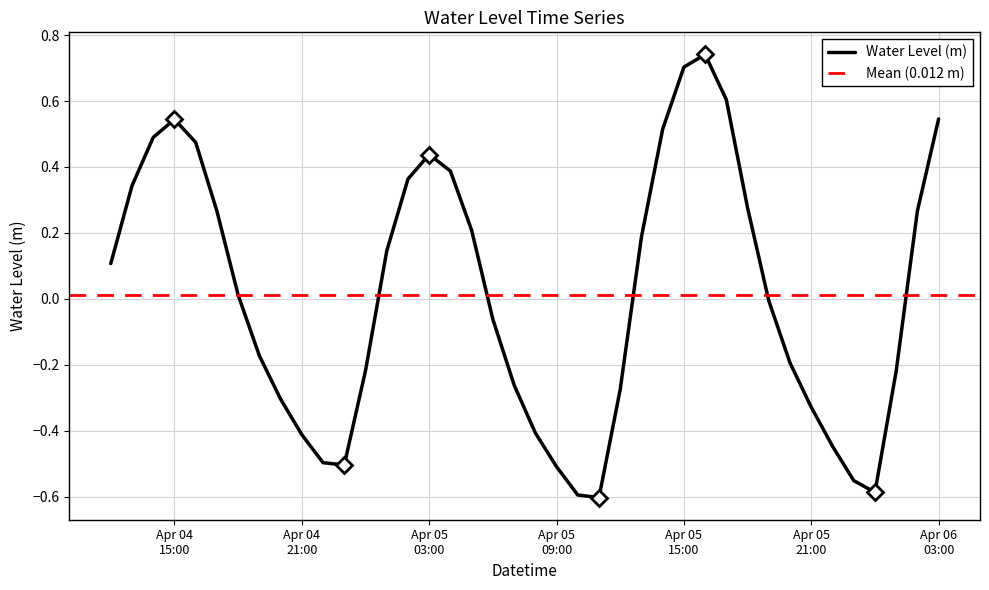

What is the value of the 19th point from the left?

-0.1